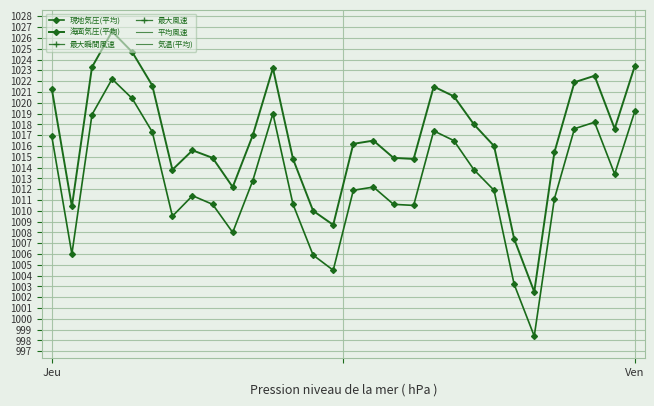

True or false: 気温(平均) and 現地気圧(平均) intersect in this chart.

False